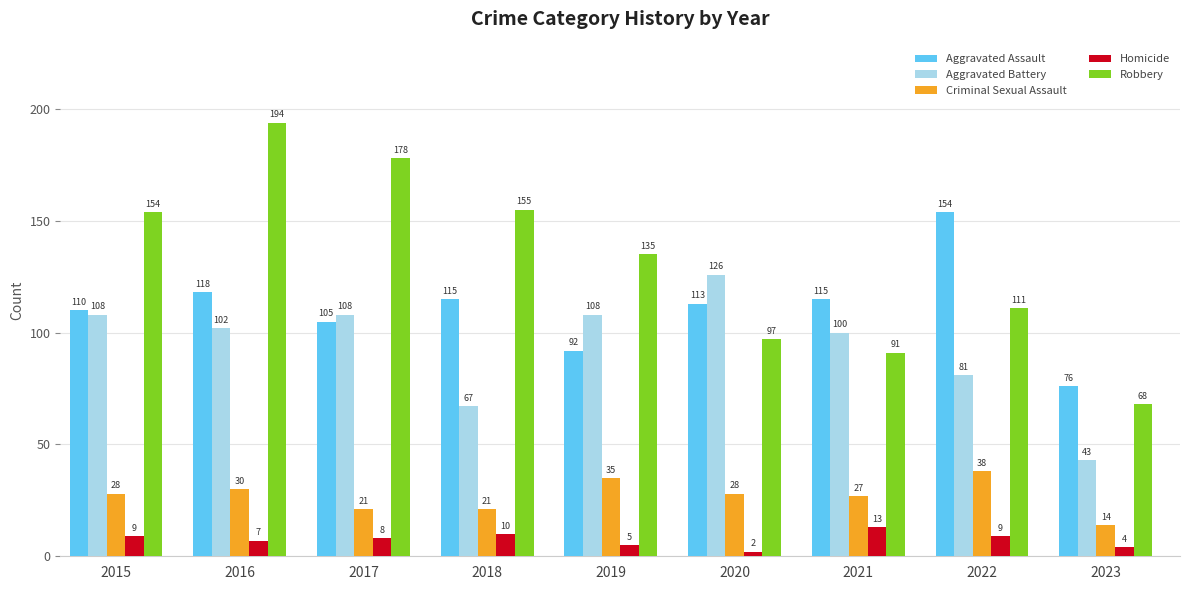

Which series changed the most between 2018 and 2021?

Robbery